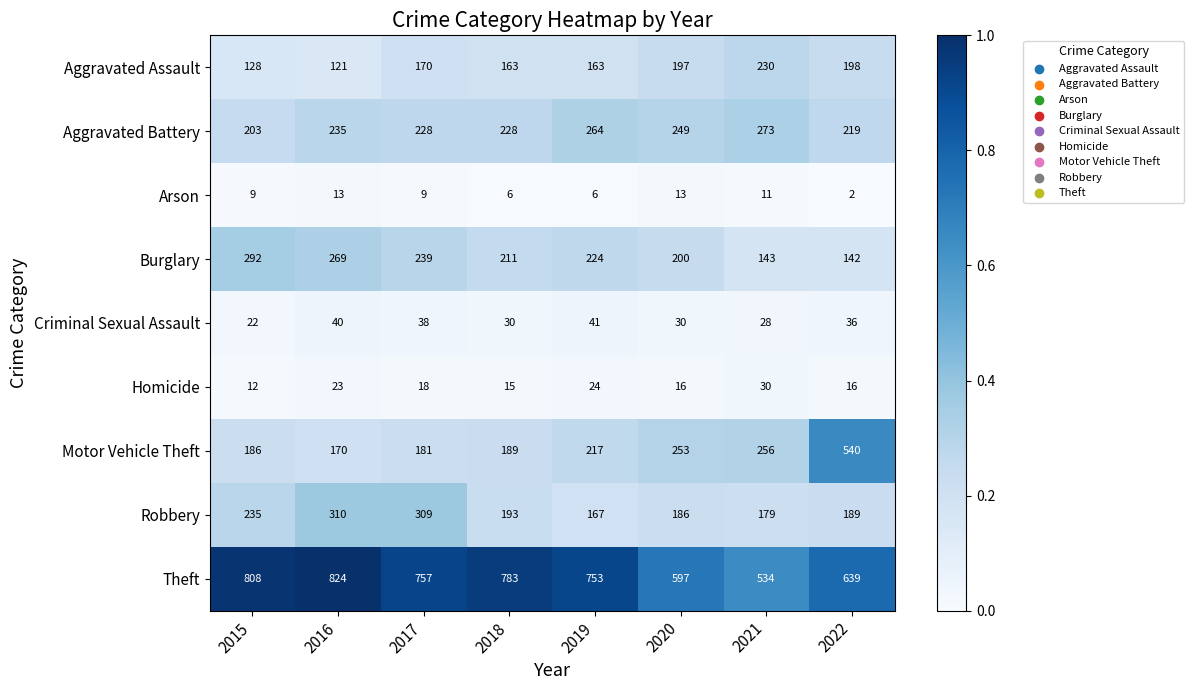

What is the spread (max minus min) of values at 2019?

747